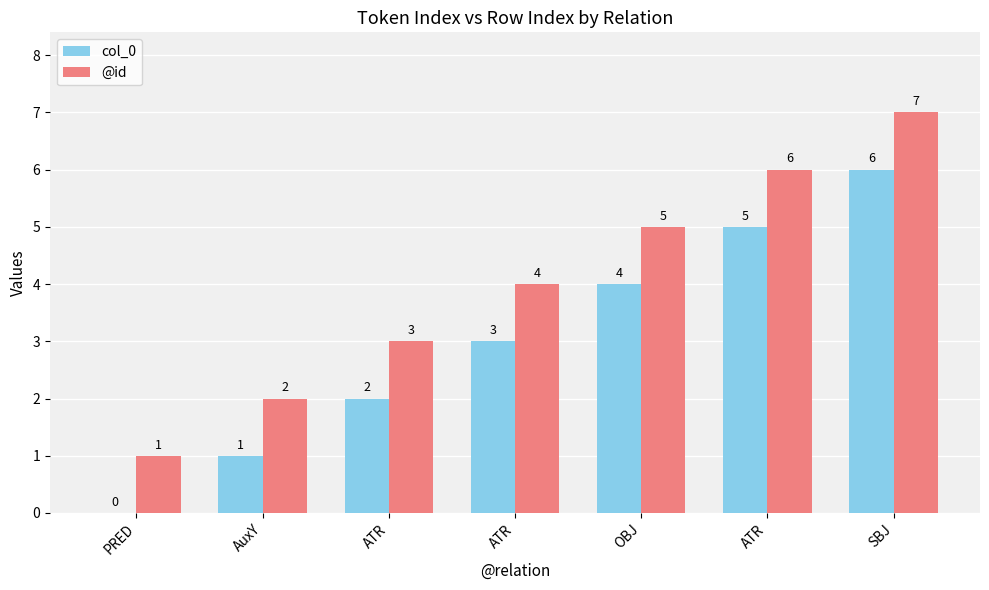

Is it true that @id equals 1 at AuxY?

False